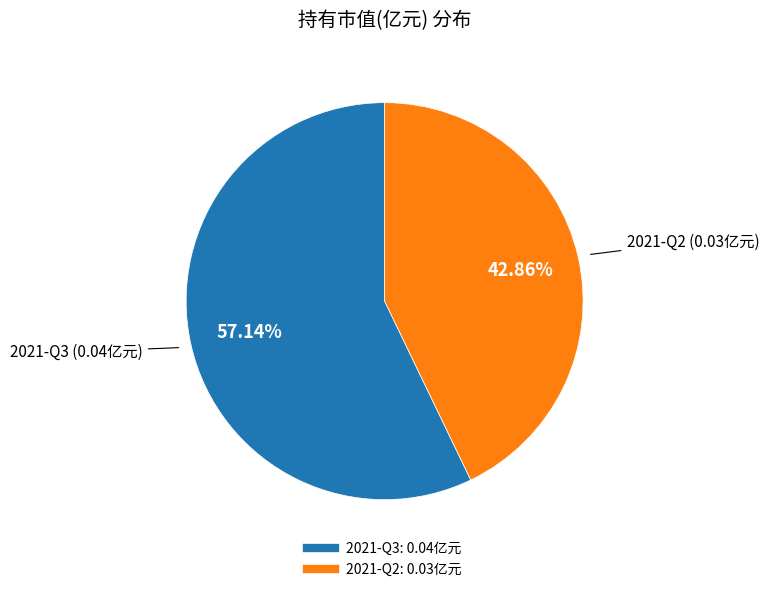

What is the smallest slice in the pie chart?

2021-Q2